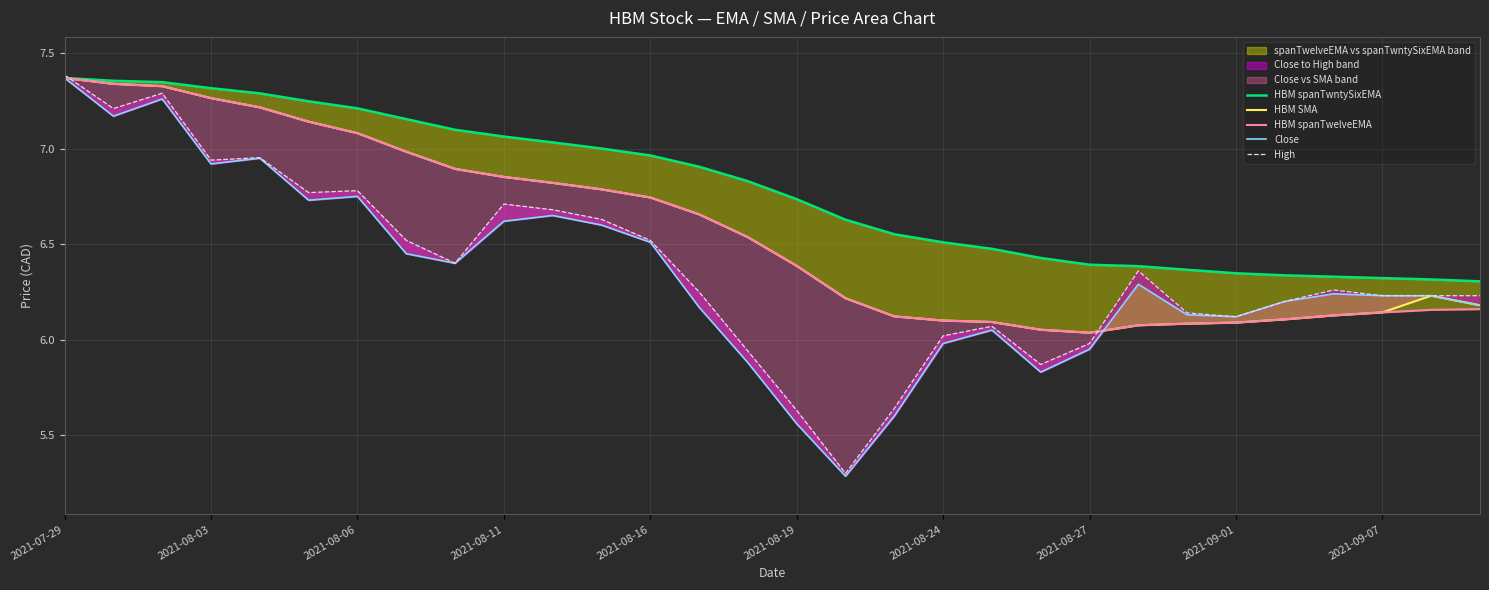

Where does the High series first go above 6?

2021-07-29